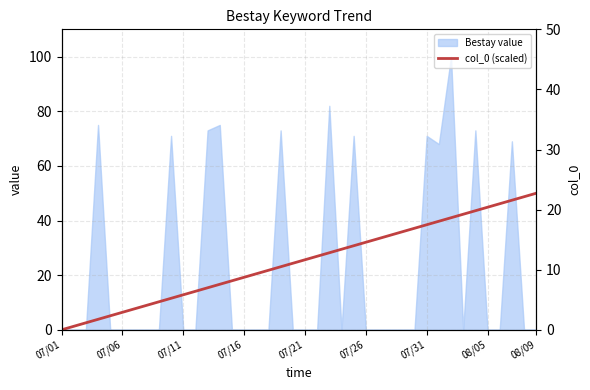

What is the sum of all values?

1000.0